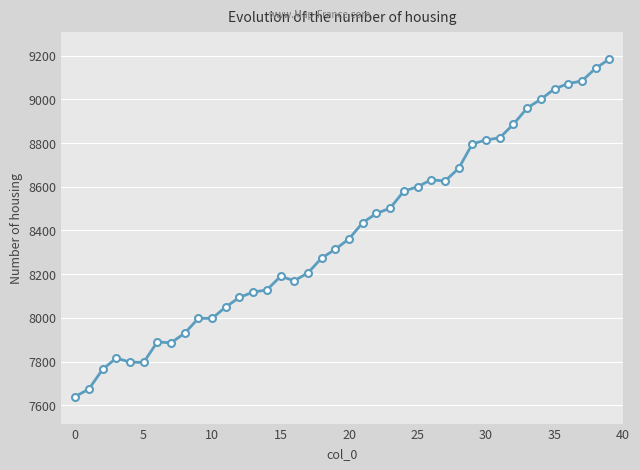

What is the difference between the maximum and second lowest values?

1510